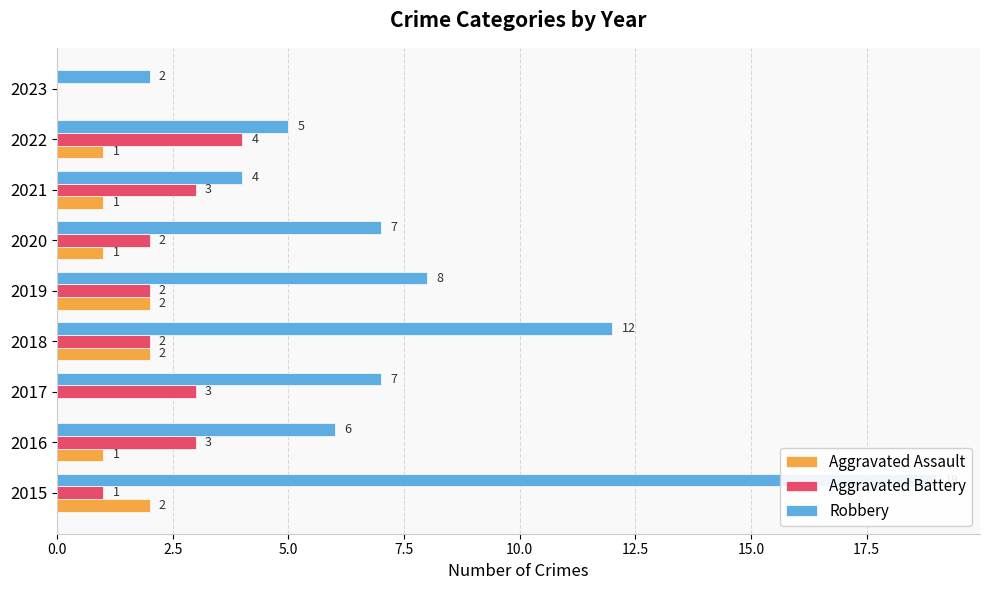

What is the label of the 7th bar from the right?

5.0